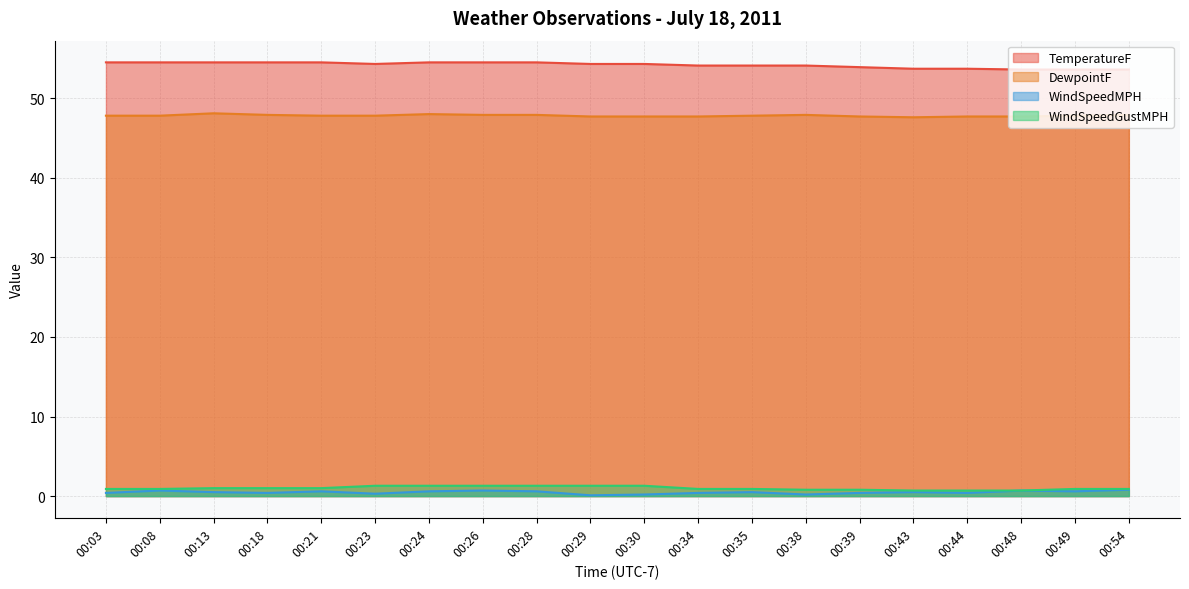

At how many categories does at least one series exceed 9?

20